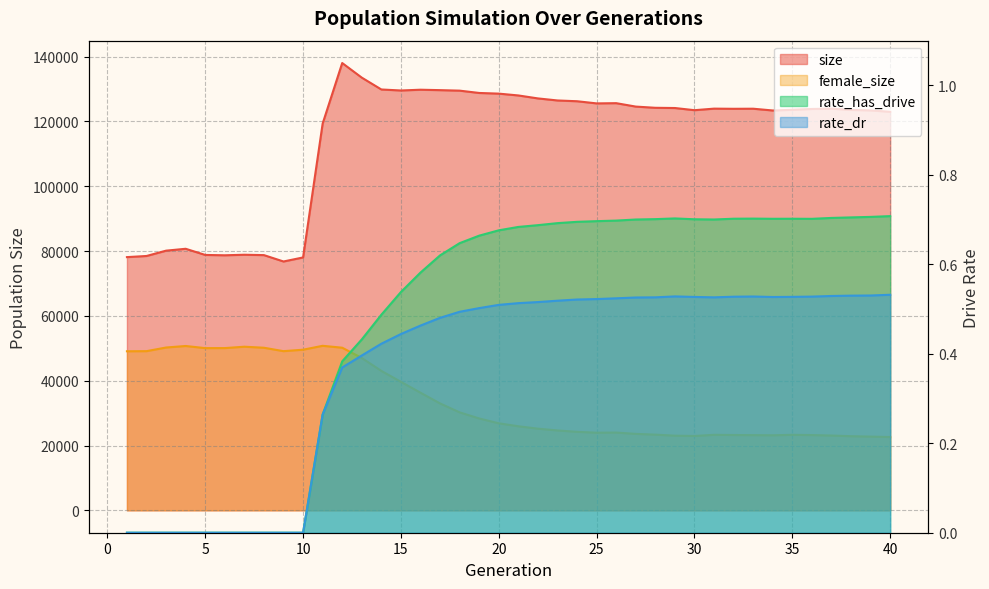

What is the minimum value for size?

76778.0